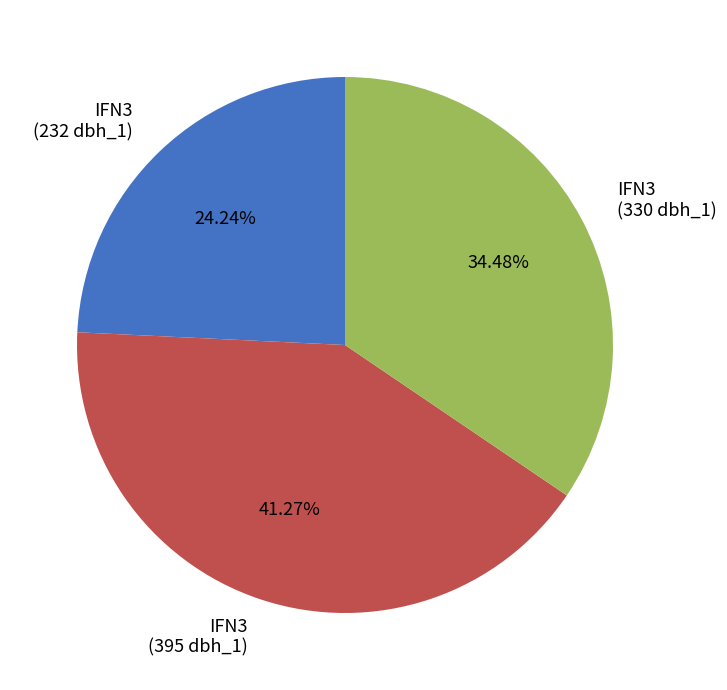

To the nearest percent, what is the average slice percentage?

33%